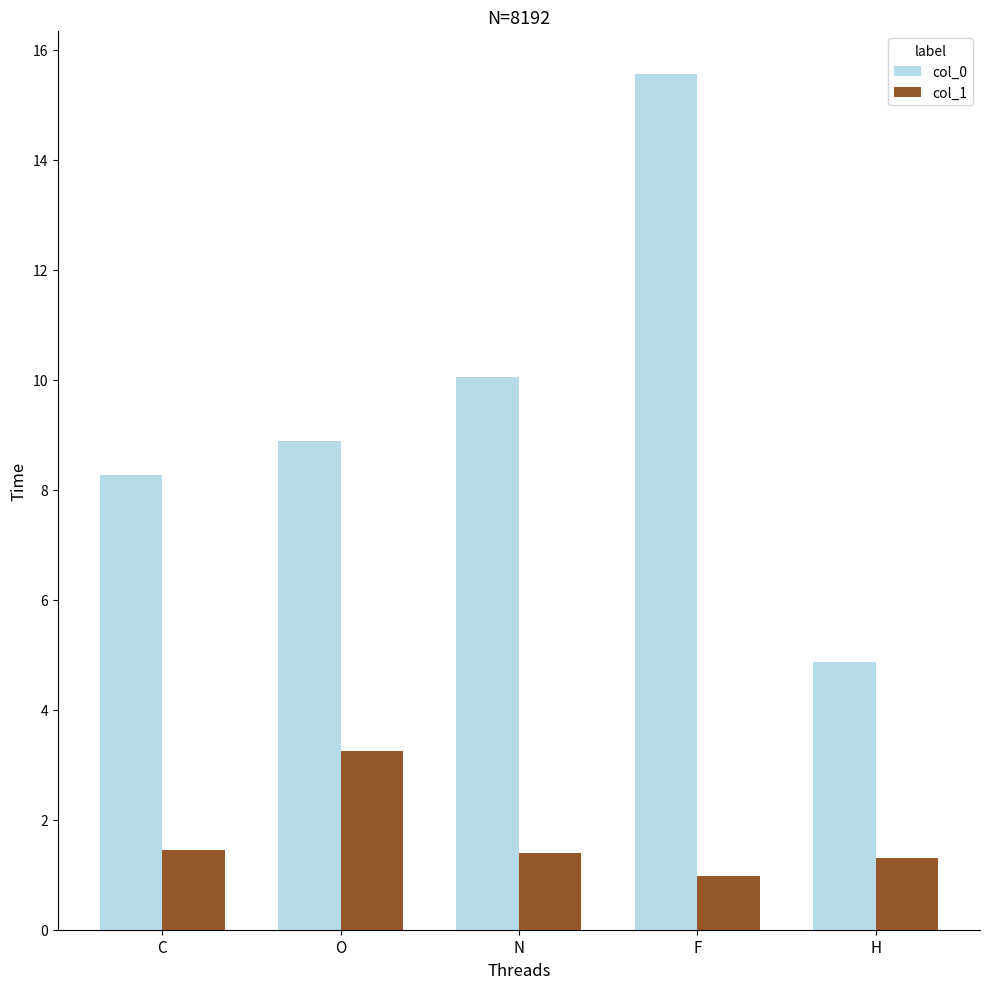

How many values in the col_1 series are below 1?

1